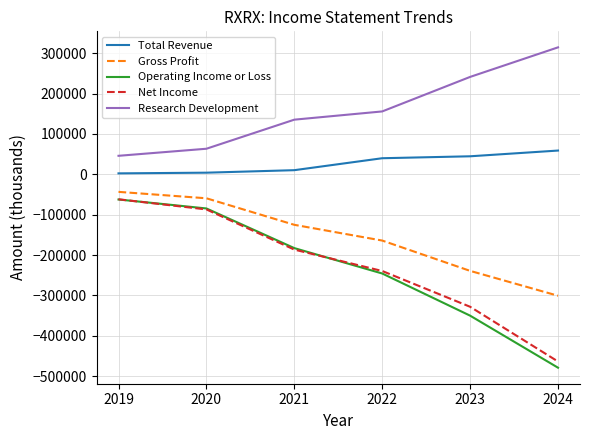

Which series has the largest total across all categories?

Research Development